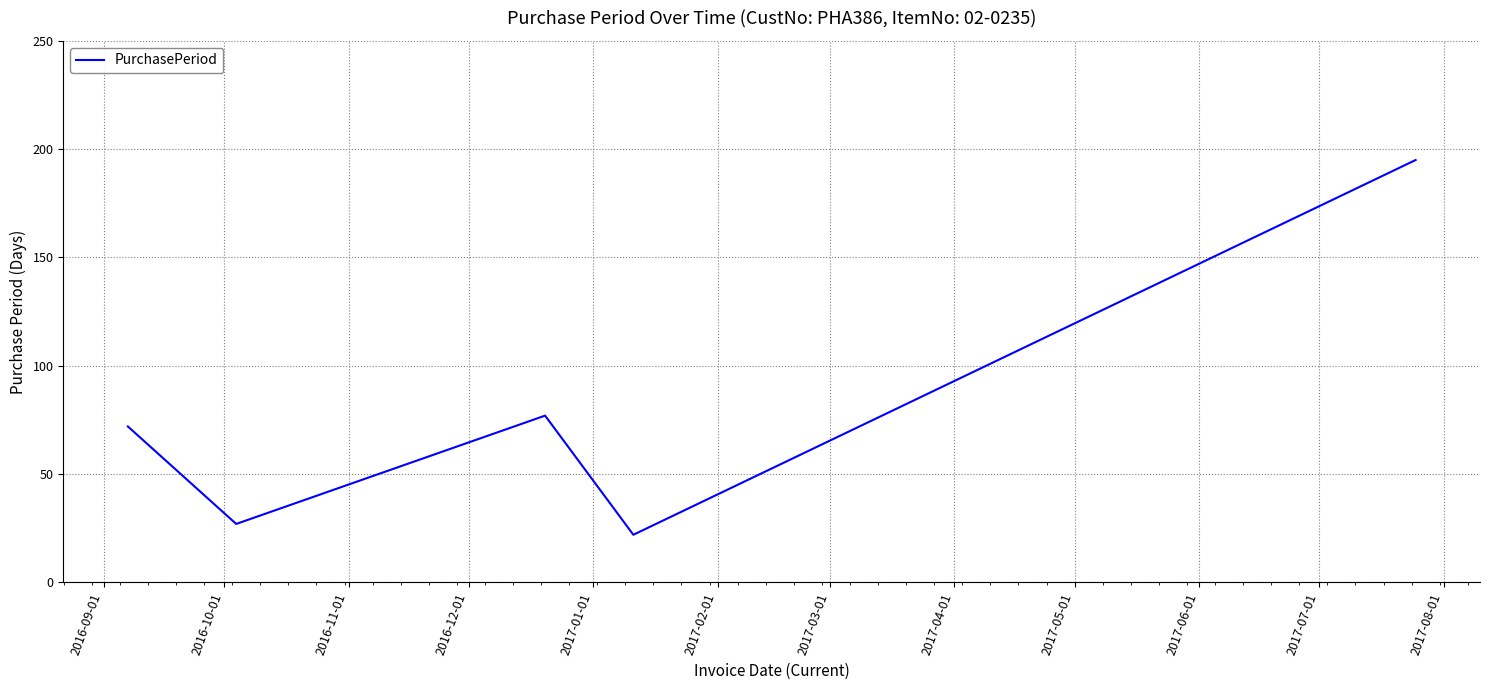

True or false: there are more than 2 points higher than both neighbors.

False